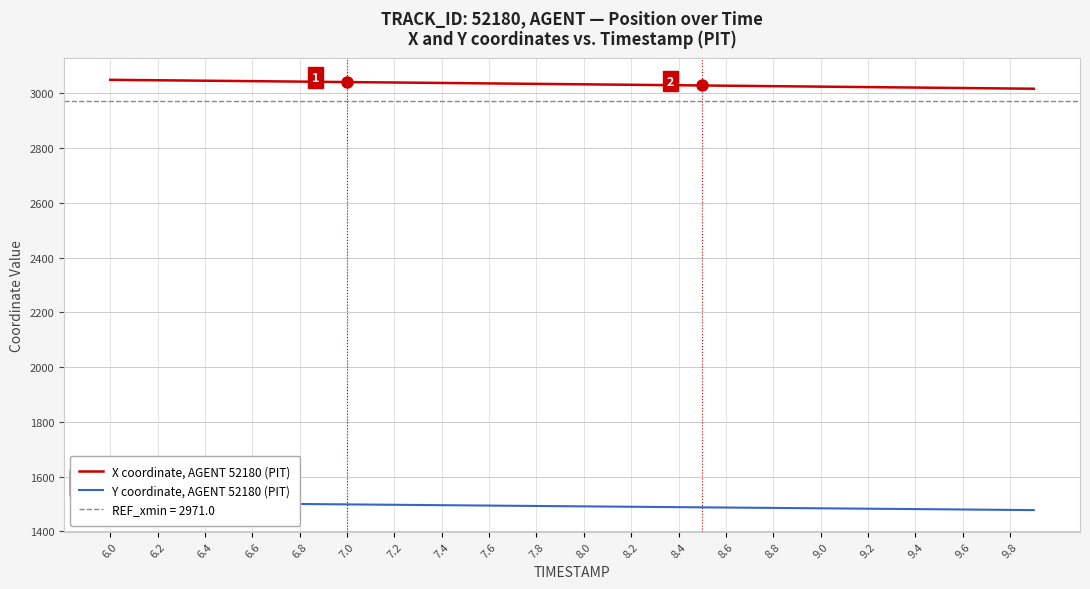

Rank the series by their maximum value, from lowest to highest.

Y coordinate, AGENT 52180 (PIT), X coordinate, AGENT 52180 (PIT)